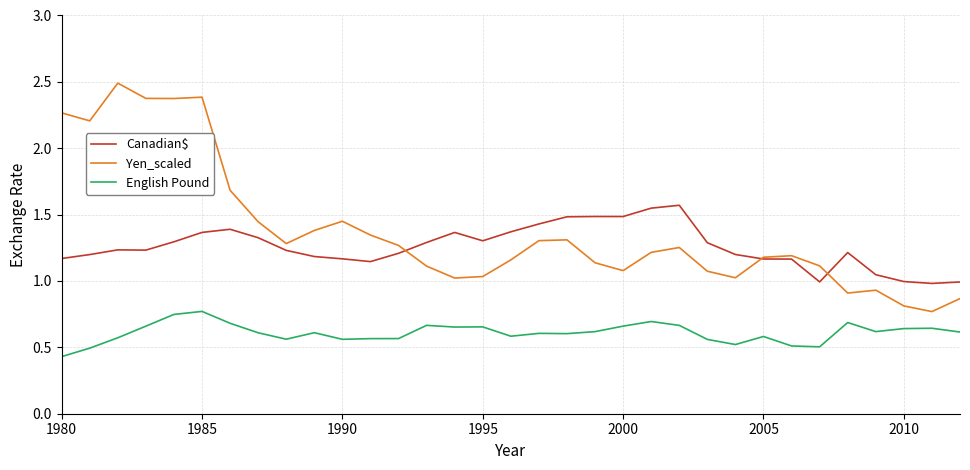

Count the number of data series in this chart.

3